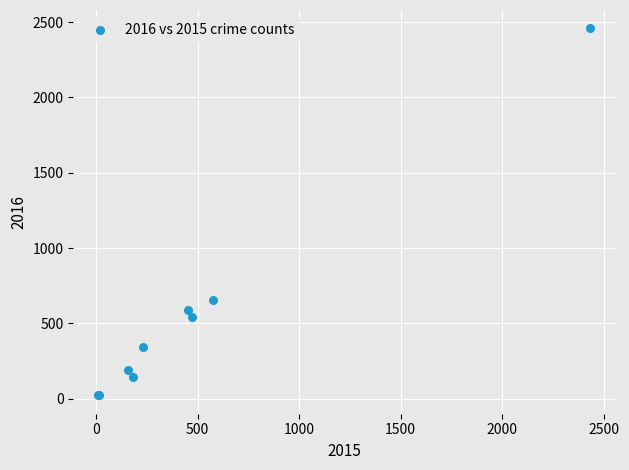

What Y value in the scatter plot is closest to 1240?

657